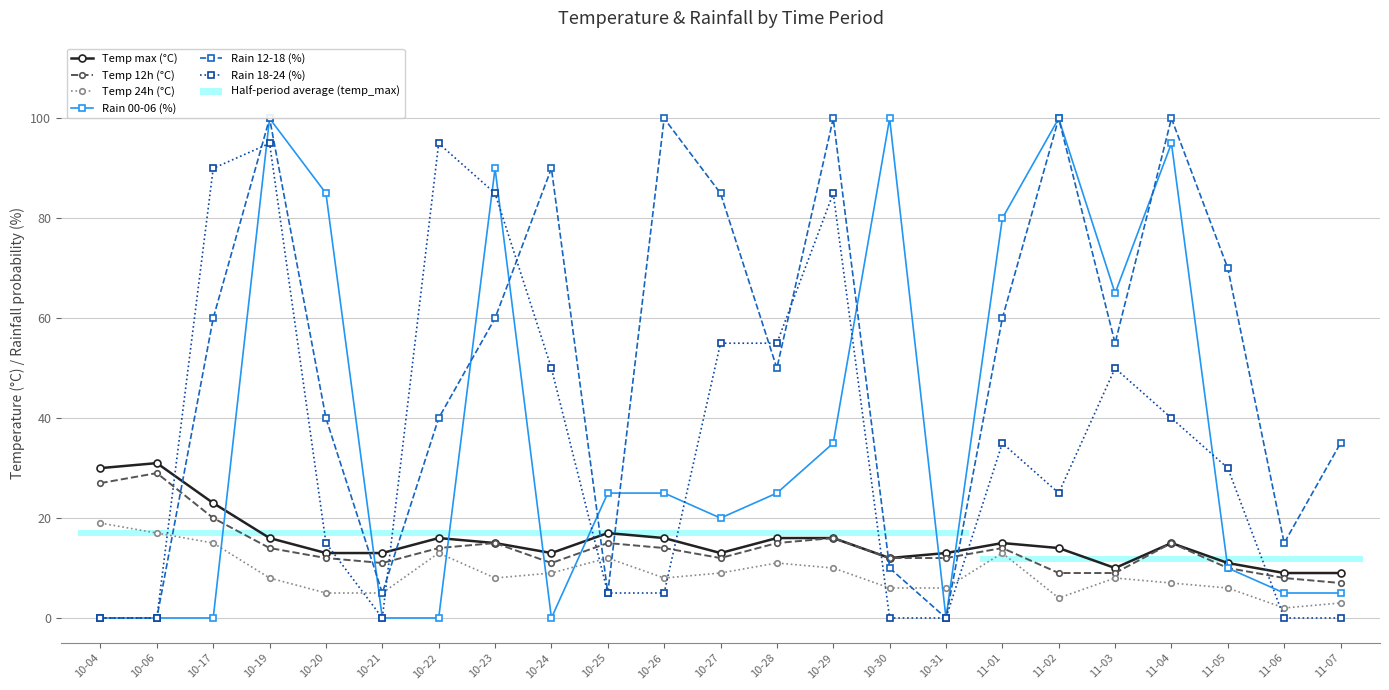

Rank the categories by Rain 18-24 (%) value from highest to lowest.

10-19, 10-22, 10-17, 10-23, 10-29, 10-27, 10-28, 10-24, 11-03, 11-04, 11-01, 11-05, 11-02, 10-20, 10-25, 10-26, 10-04, 10-06, 10-21, 10-30, 10-31, 11-06, 11-07